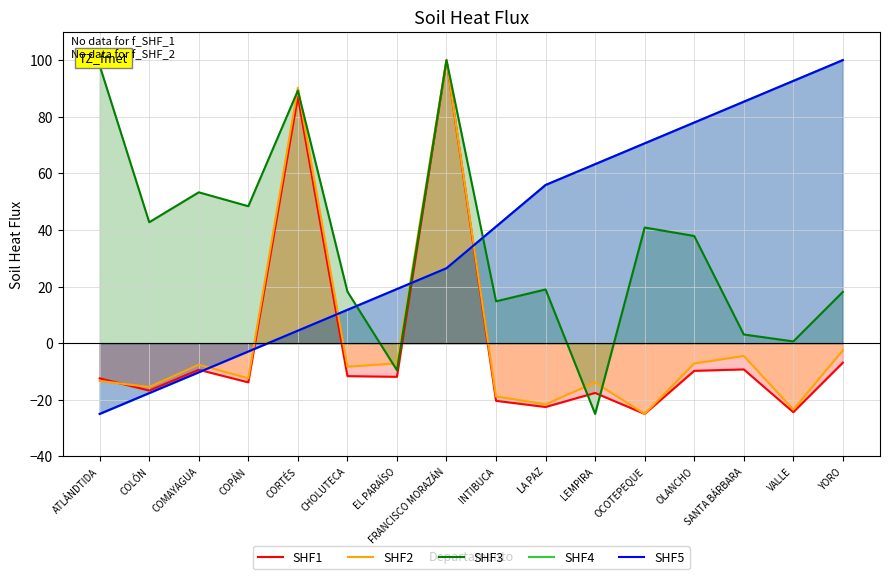

How many distinct data groups are displayed?

5